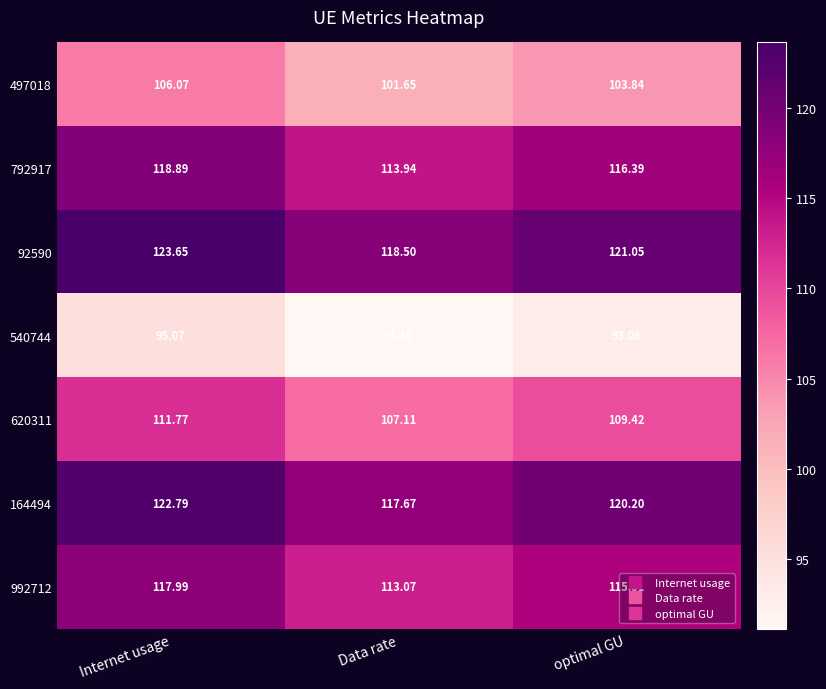

At which category is the sum across all series the highest?

Internet usage